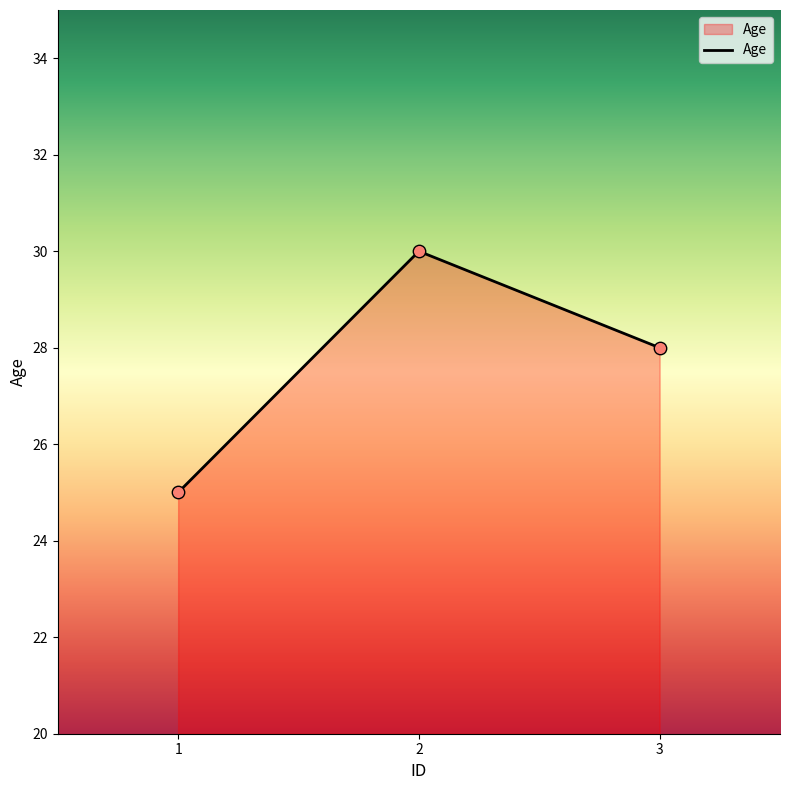

Which has a higher value, 2 or 1?

2